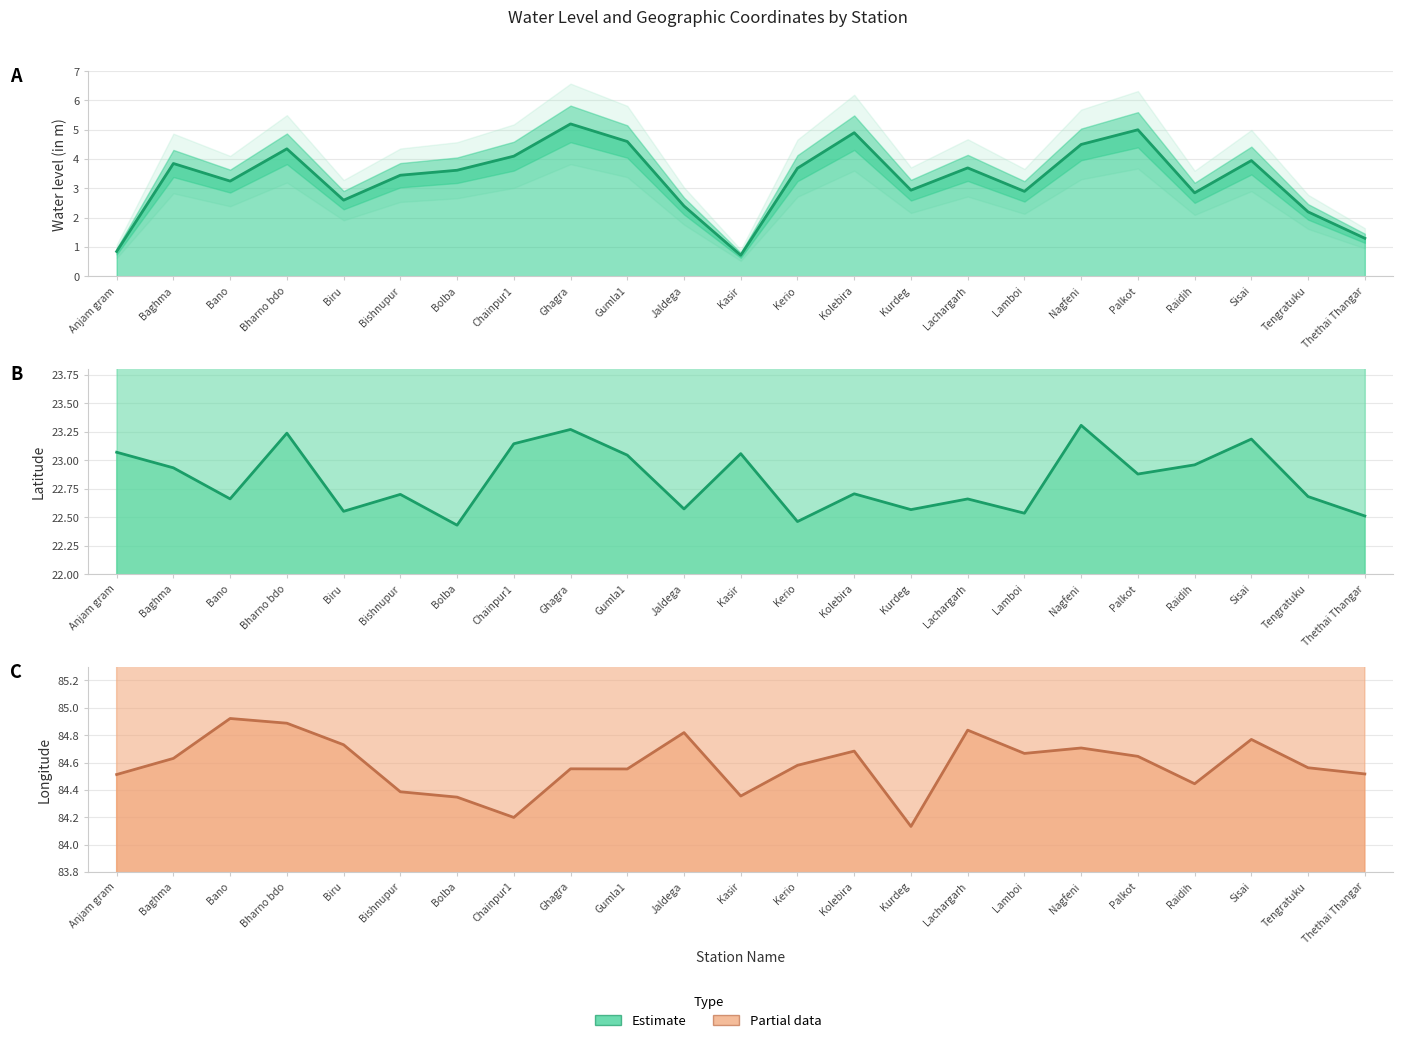

True or false: water_level (in m) has more than 0 interior local peaks.

True